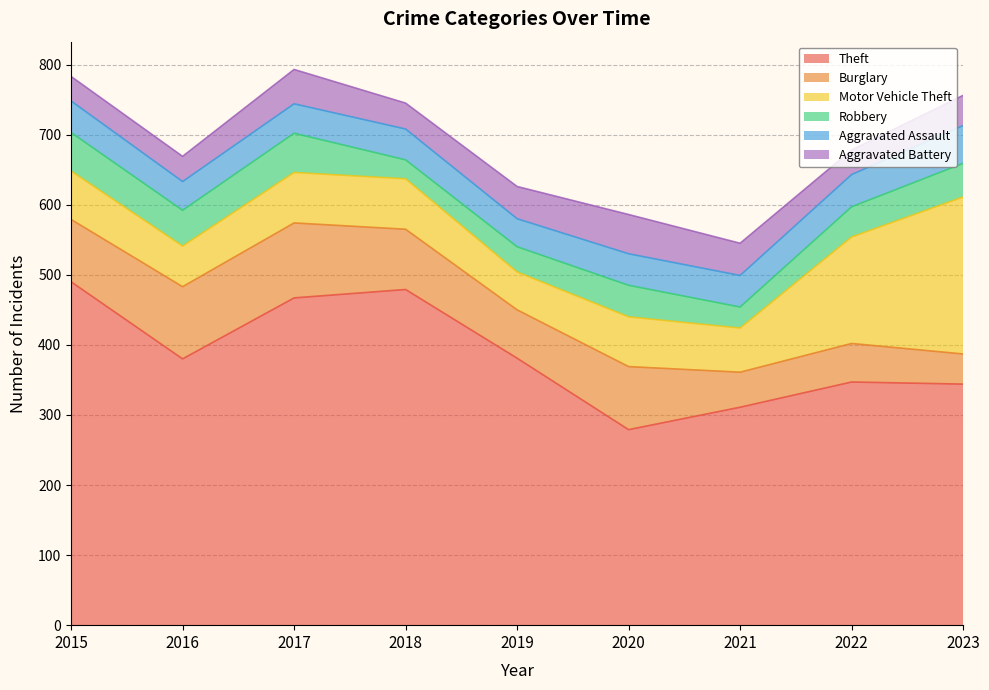

At which label does Motor Vehicle Theft first exceed 71?

2017